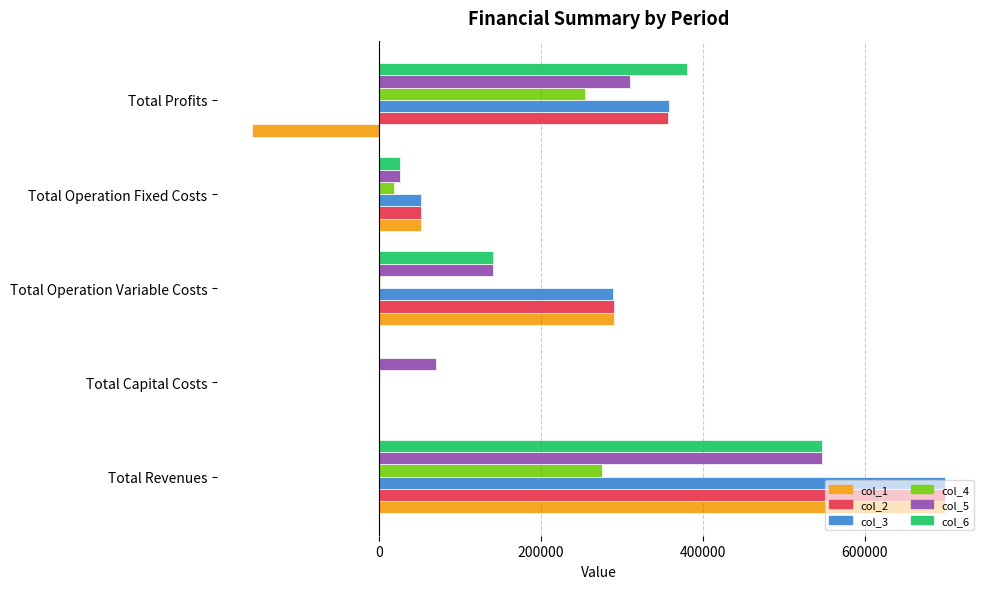

Which category has the highest value across all series?

Total Revenues